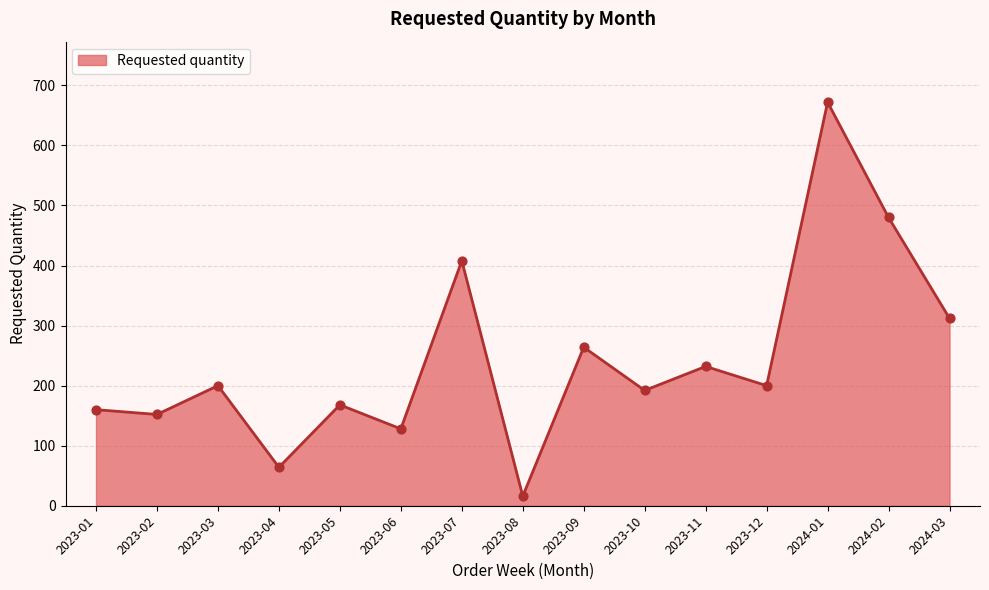

Between 2023-06 and 2023-07, which is larger?

2023-07